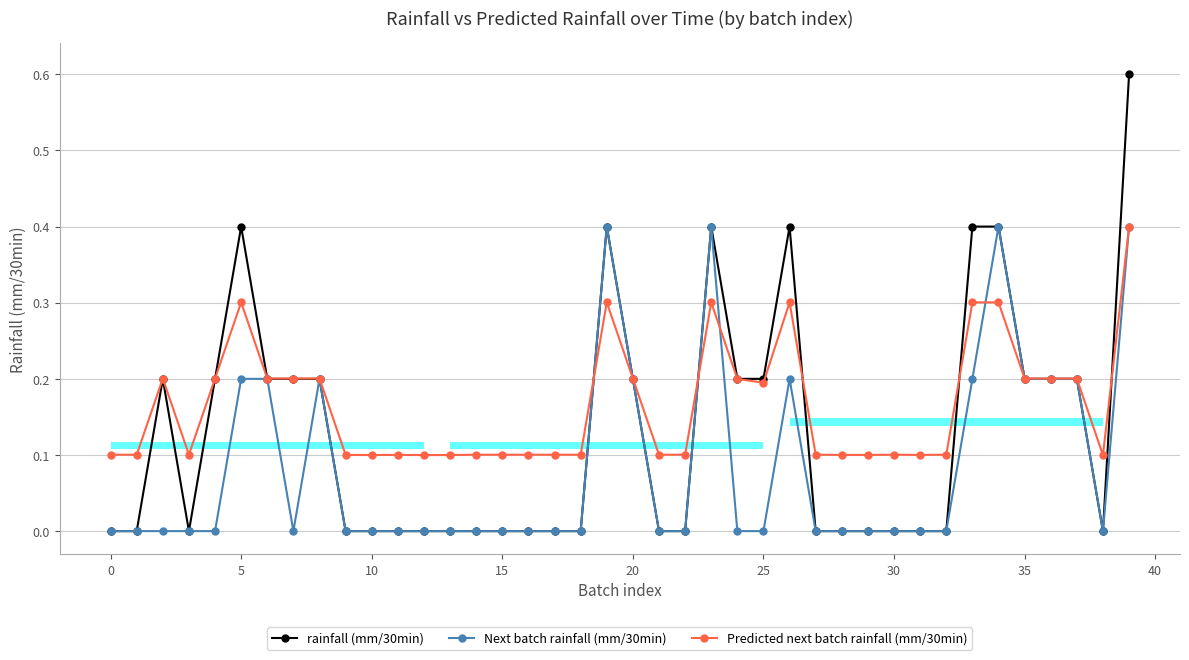

How many lines are shown in the chart?

3